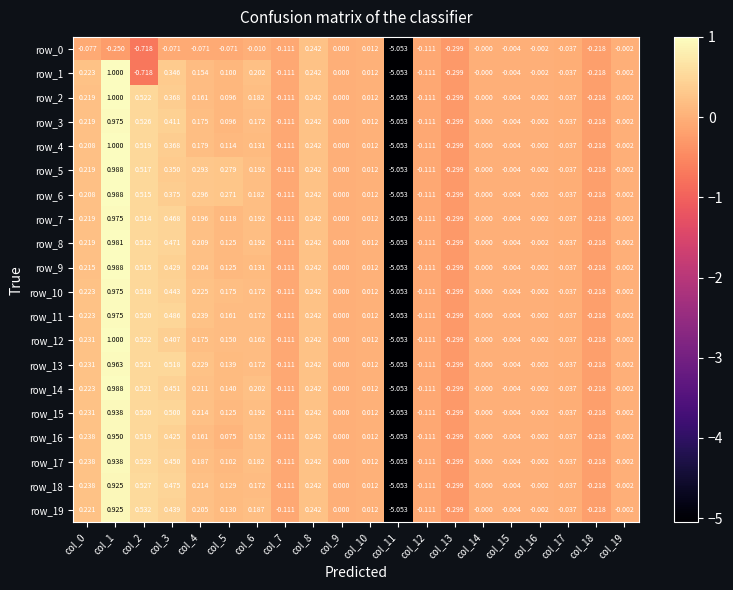

Count the number of data series in this chart.

20